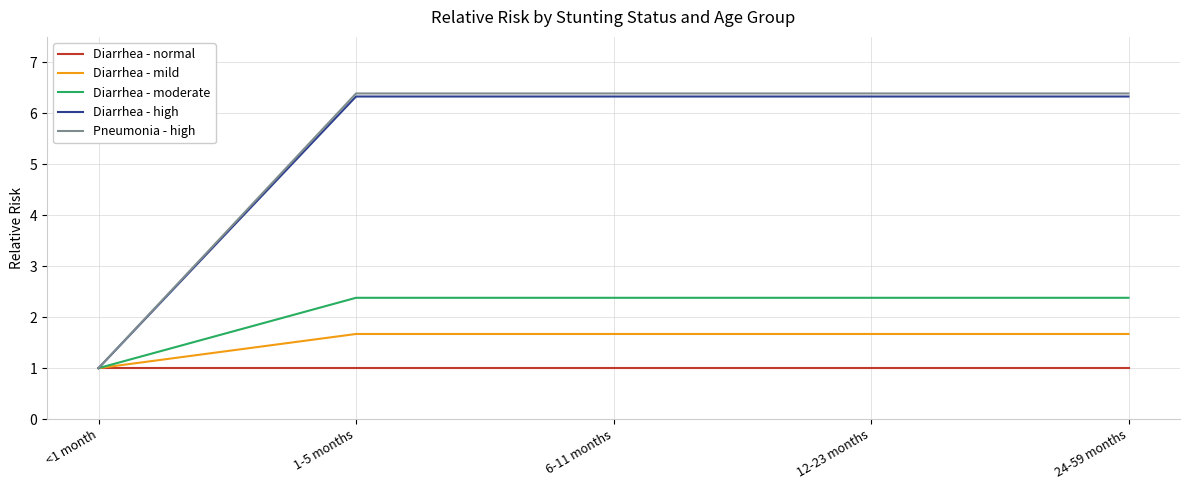

Reading left to right, extract all data points from this chart.

Diarrhea - normal: <1 month=1.0	1-5 months=1.0	6-11 months=1.0	12-23 months=1.0	24-59 months=1.0
Diarrhea - mild: <1 month=1.0	1-5 months=1.7	6-11 months=1.7	12-23 months=1.7	24-59 months=1.7
Diarrhea - moderate: <1 month=1.0	1-5 months=2.4	6-11 months=2.4	12-23 months=2.4	24-59 months=2.4
Diarrhea - high: <1 month=1.0	1-5 months=6.3	6-11 months=6.3	12-23 months=6.3	24-59 months=6.3
Pneumonia - high: <1 month=1.0	1-5 months=6.4	6-11 months=6.4	12-23 months=6.4	24-59 months=6.4